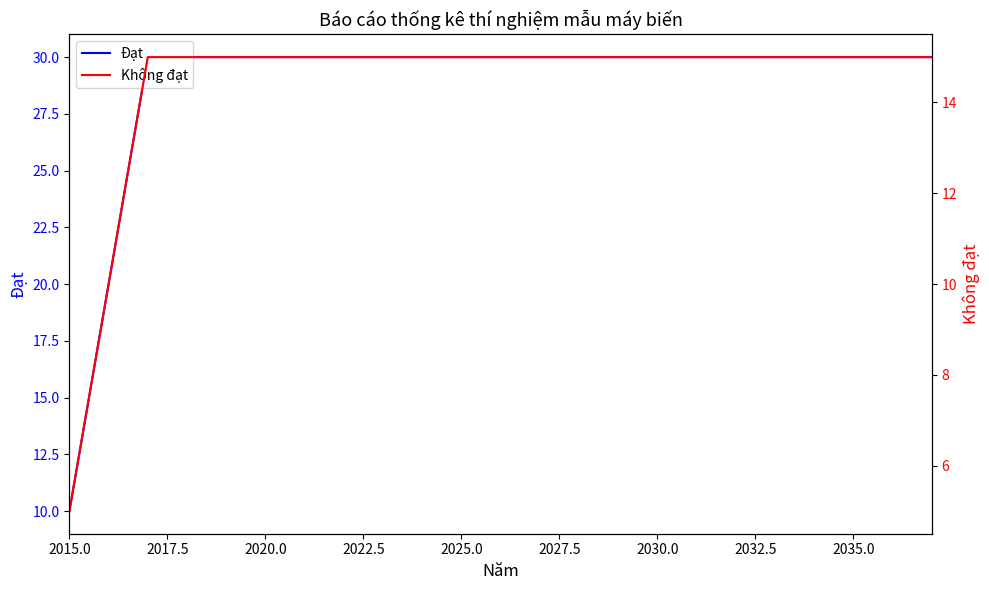

What are all the series names shown in the legend?

Đạt, Không đạt